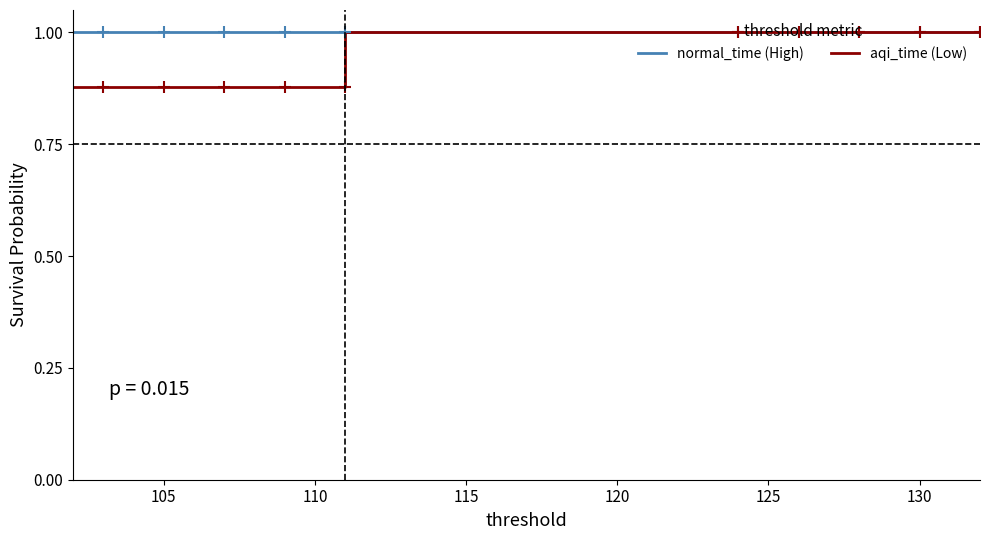

Count the number of data series in this chart.

2